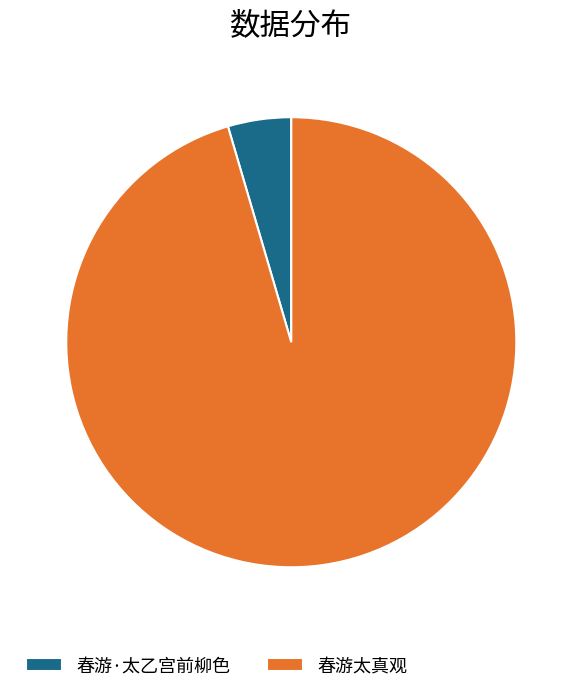

Do 春游太真观 and 春游·太乙宫前柳色 together represent more than half of the pie?

Yes